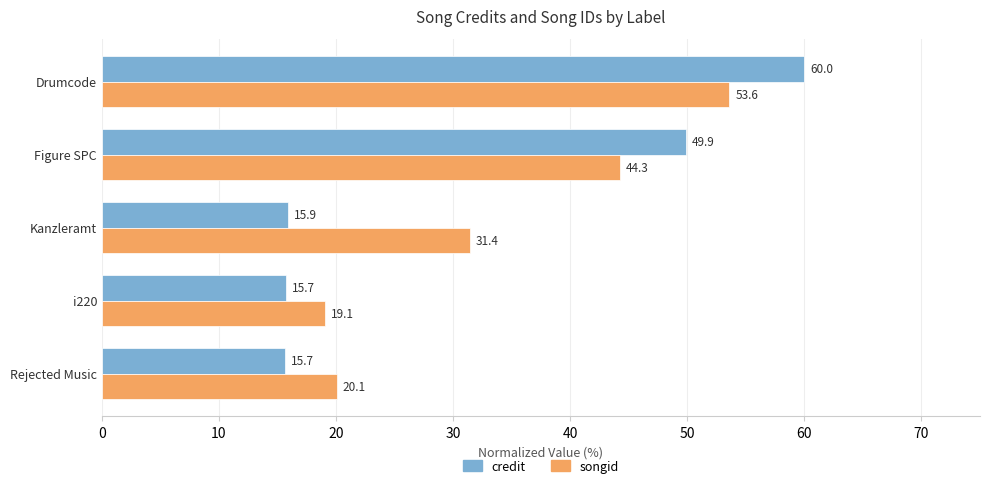

Which series has the widest spread of values?

credit